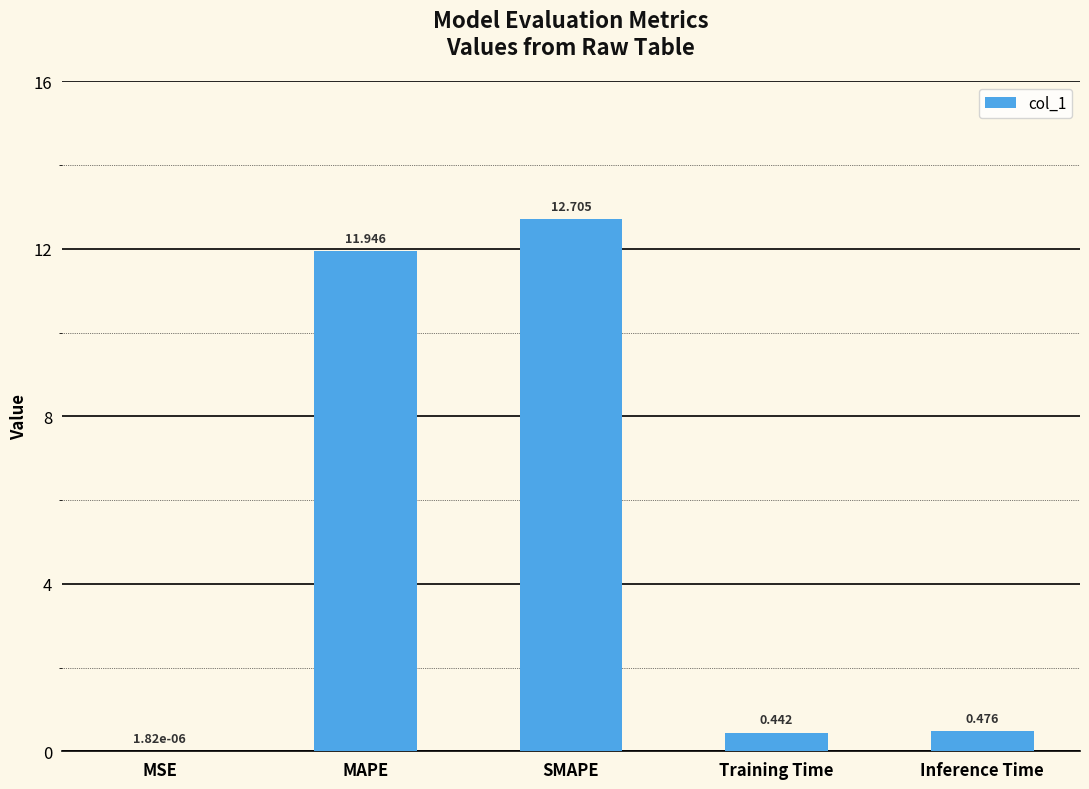

Which has a higher value, Training Time or Inference Time?

Inference Time